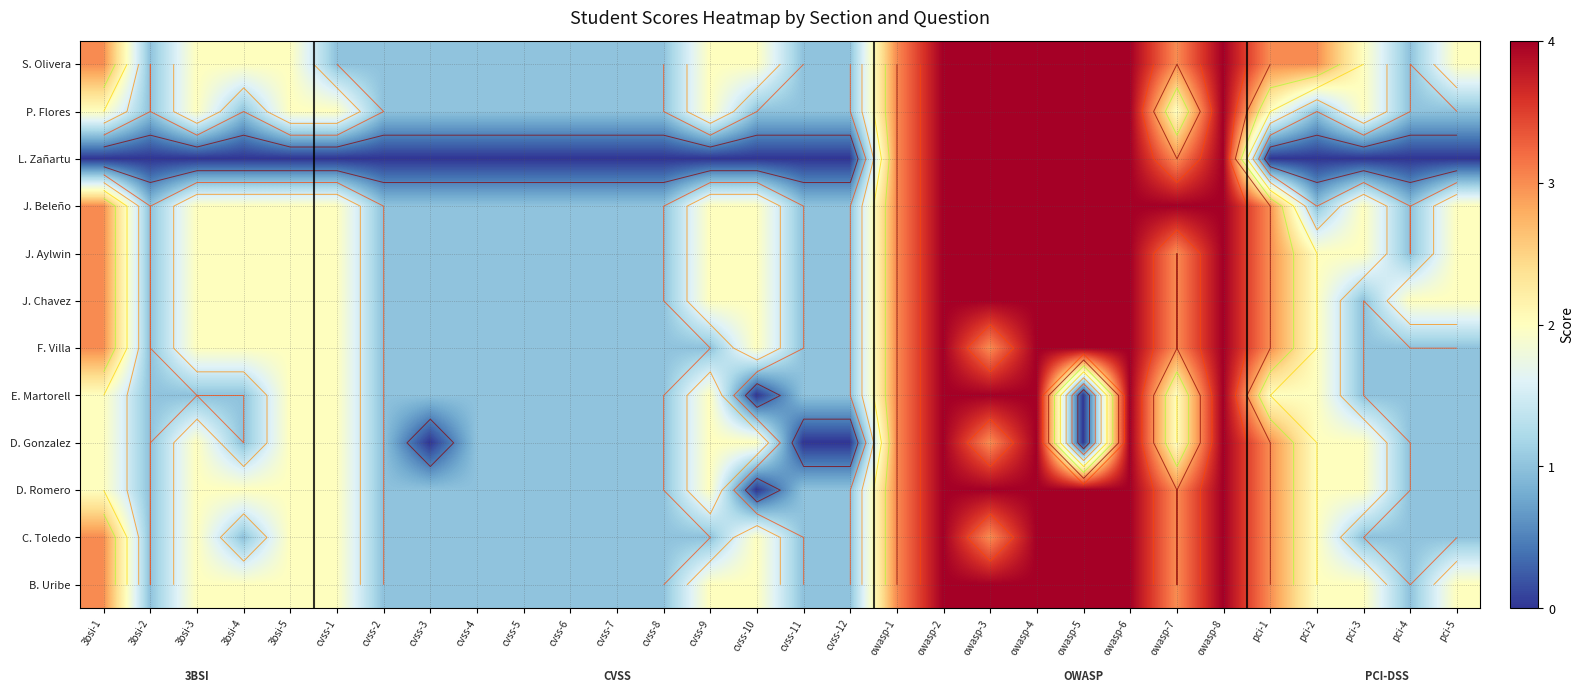

List the labels in order of J. Chavez value, largest first.

owasp-2, owasp-3, owasp-4, owasp-5, owasp-6, owasp-8, 3bsi-1, owasp-1, owasp-7, pci-1, 3bsi-3, 3bsi-4, 3bsi-5, cvss-1, cvss-9, cvss-10, pci-2, pci-4, pci-5, 3bsi-2, cvss-2, cvss-3, cvss-4, cvss-5, cvss-6, cvss-7, cvss-8, cvss-11, cvss-12, pci-3